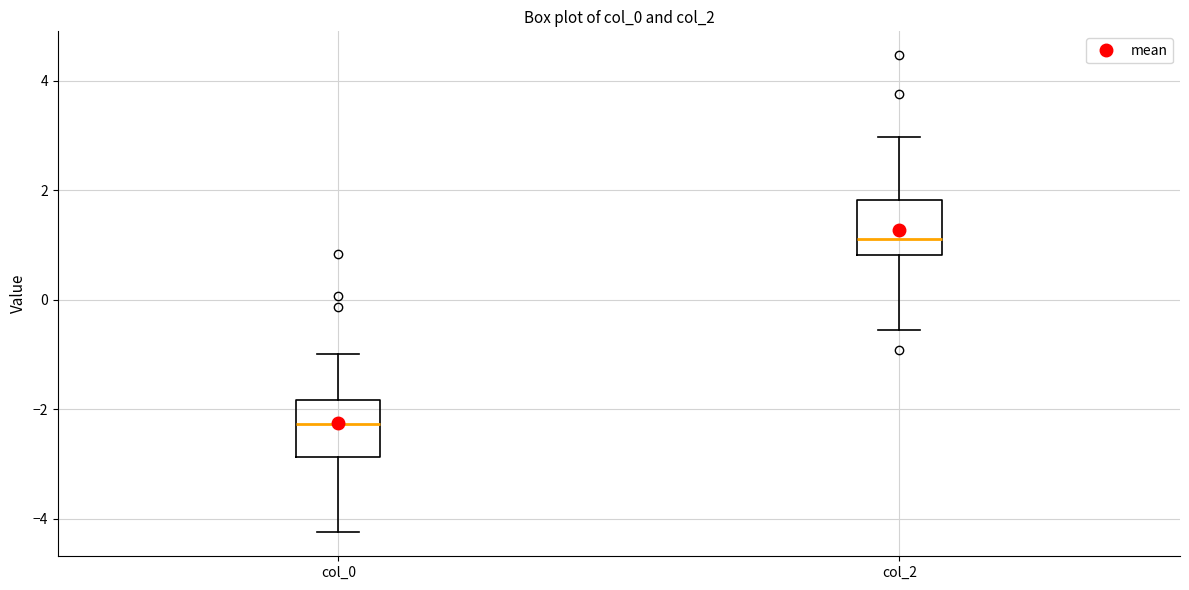

Reading left to right, read every box against the y-axis: the position of its median line, the range the box covers, and the ends of its whiskers. The values are not printed on the chart, so give them approximately, as read against the axis.

col_0: median -2.2, box -2.8 to -1.8, whiskers -4.2 to -1.0
col_2: median 1.2, box 0.8 to 1.8, whiskers -0.6 to 3.0